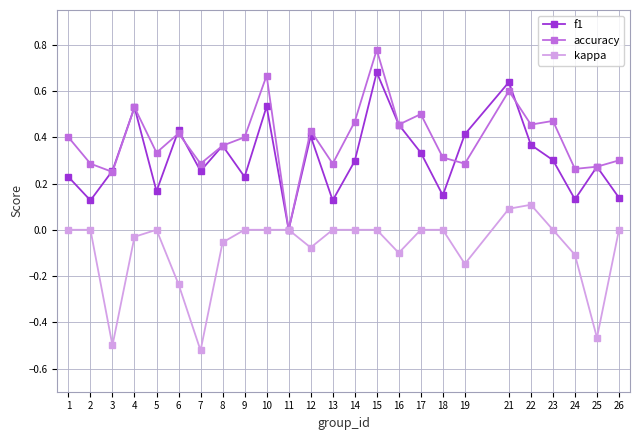

Which series has the widest spread of values?

accuracy